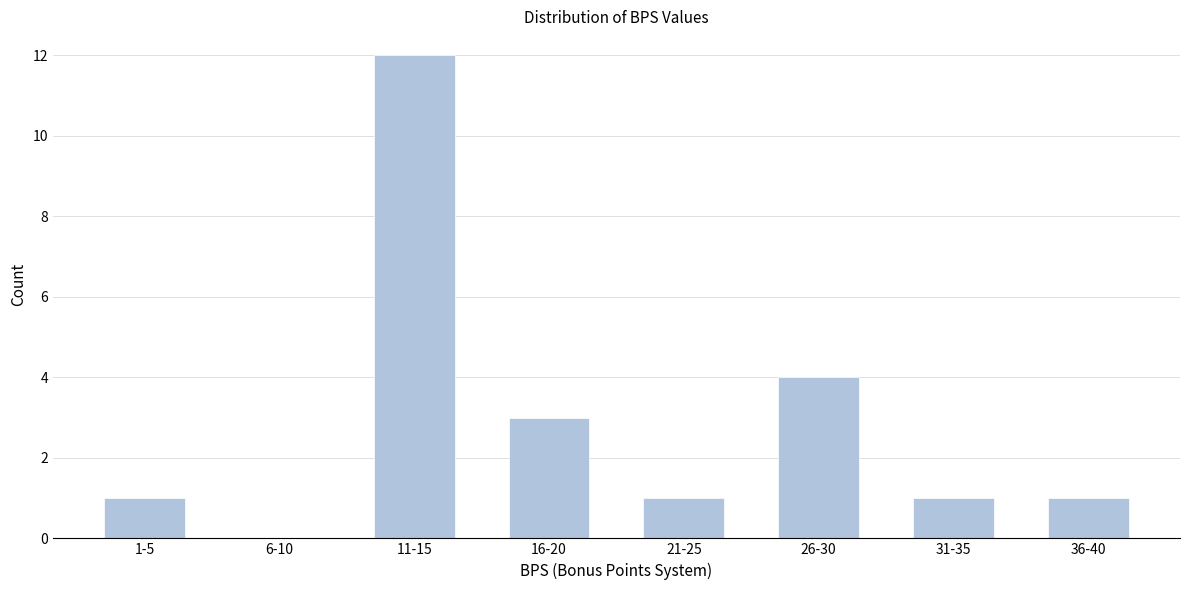

Reading left to right, list all the values displayed in this chart.

1-5=1	6-10=0	11-15=12	16-20=3	21-25=1	26-30=4	31-35=1	36-40=1